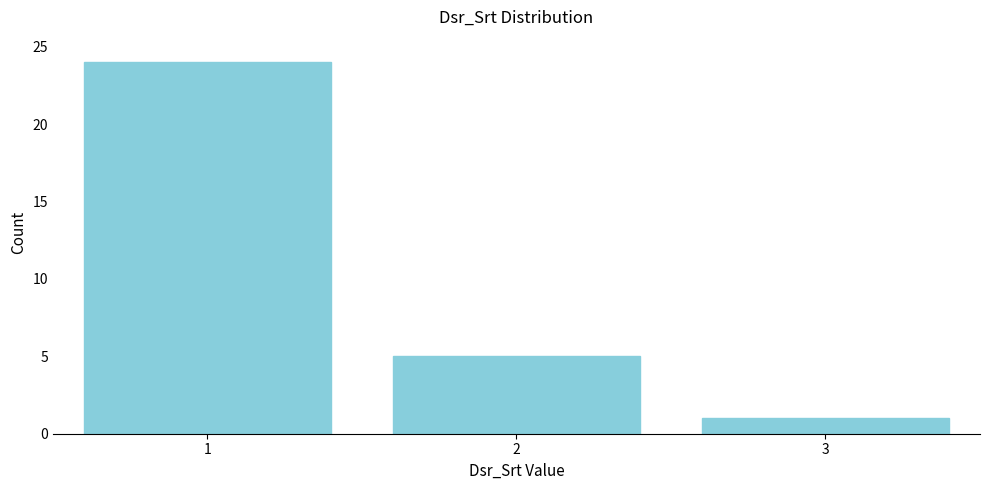

Reading left to right, what are all the values shown in this chart?

24	5	1